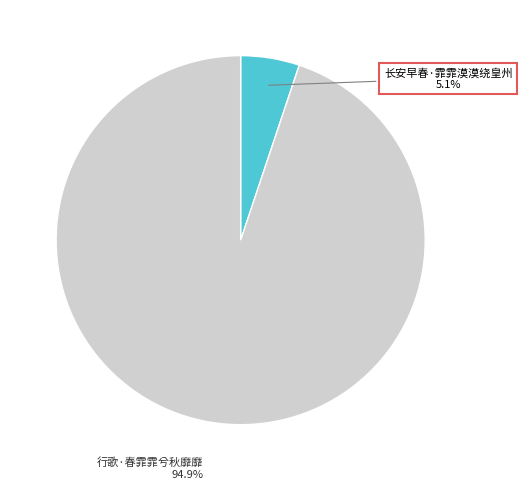

What is the largest slice in the pie chart?

行歌·春霏霏兮秋靡靡